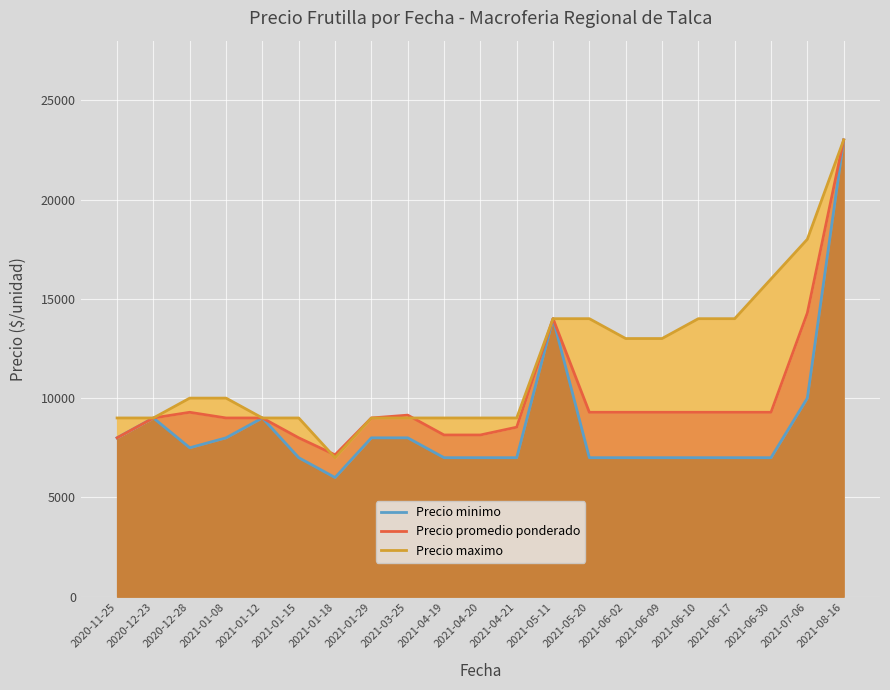

Between 2021-01-08 and 2021-04-19, which series saw the biggest shift?

Precio minimo